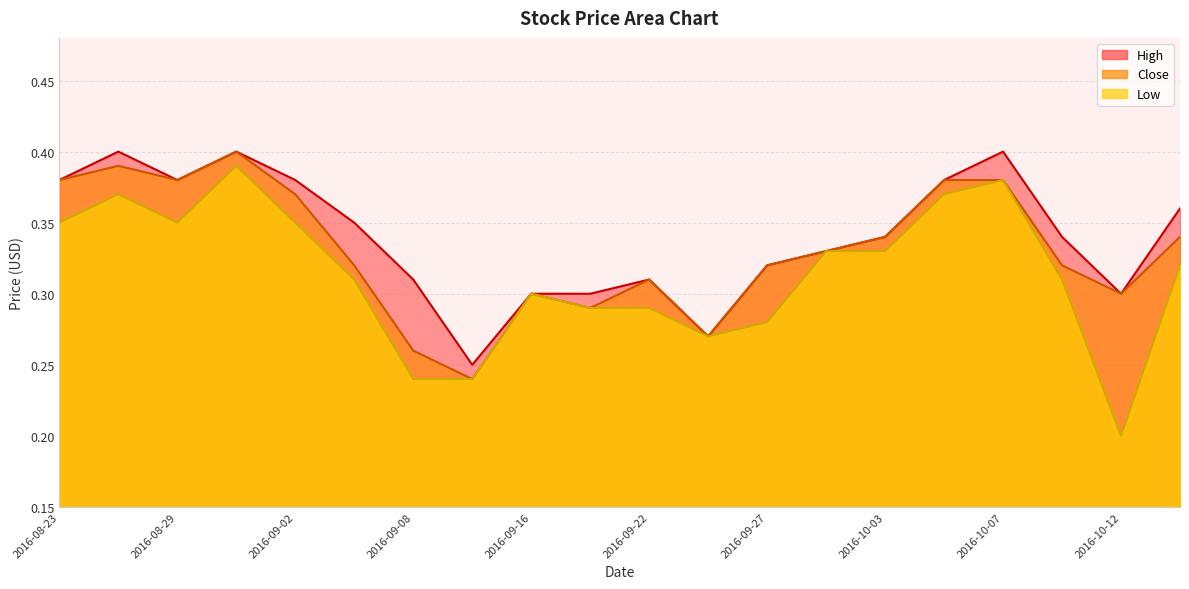

Rank the series by their maximum value, from highest to lowest.

High, Close, Low